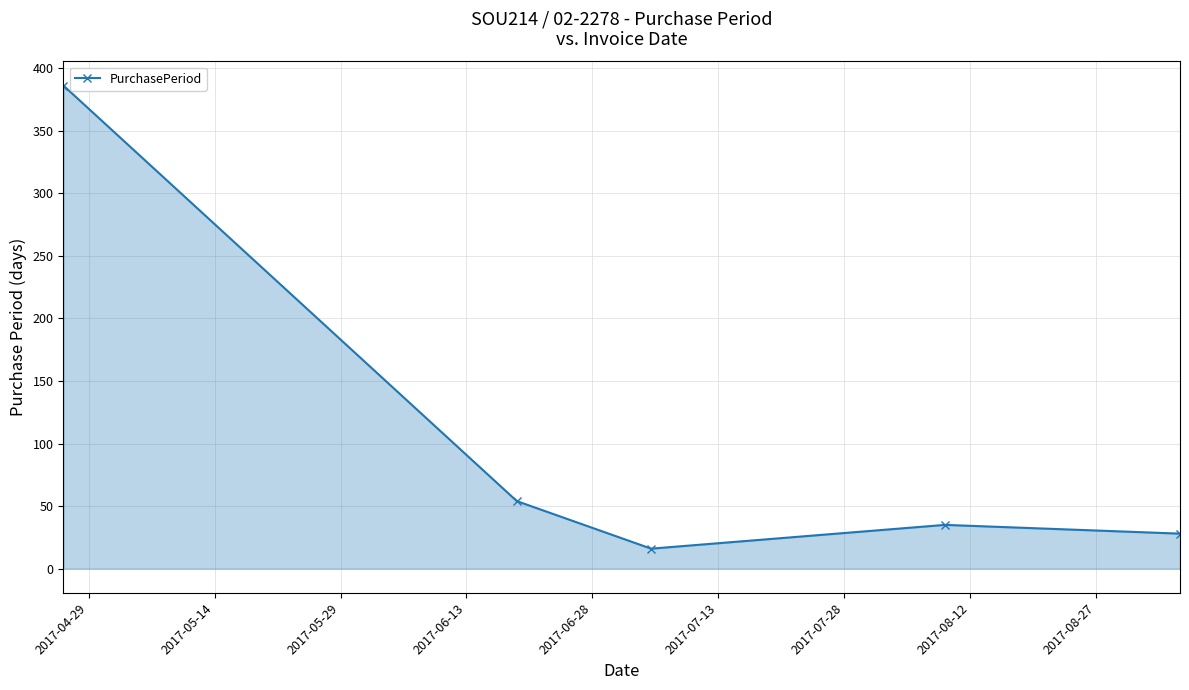

What is the value of the 4th point from the left?

35